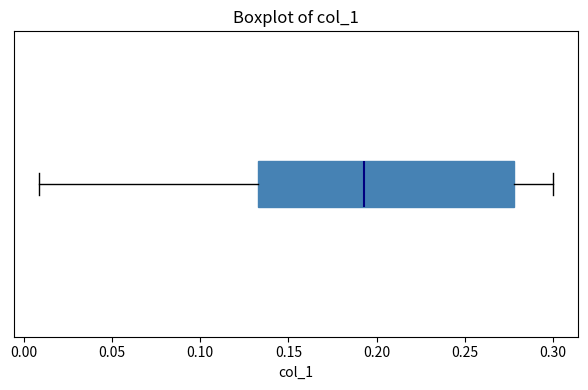

Read this box plot against the x-axis: the position of the median line, the range covered by the box, and the ends of both whiskers. The values are not printed on the chart, so give them approximately, as read against the axis.

median 0.195, box 0.135 to 0.280, whiskers 0.010 to 0.300